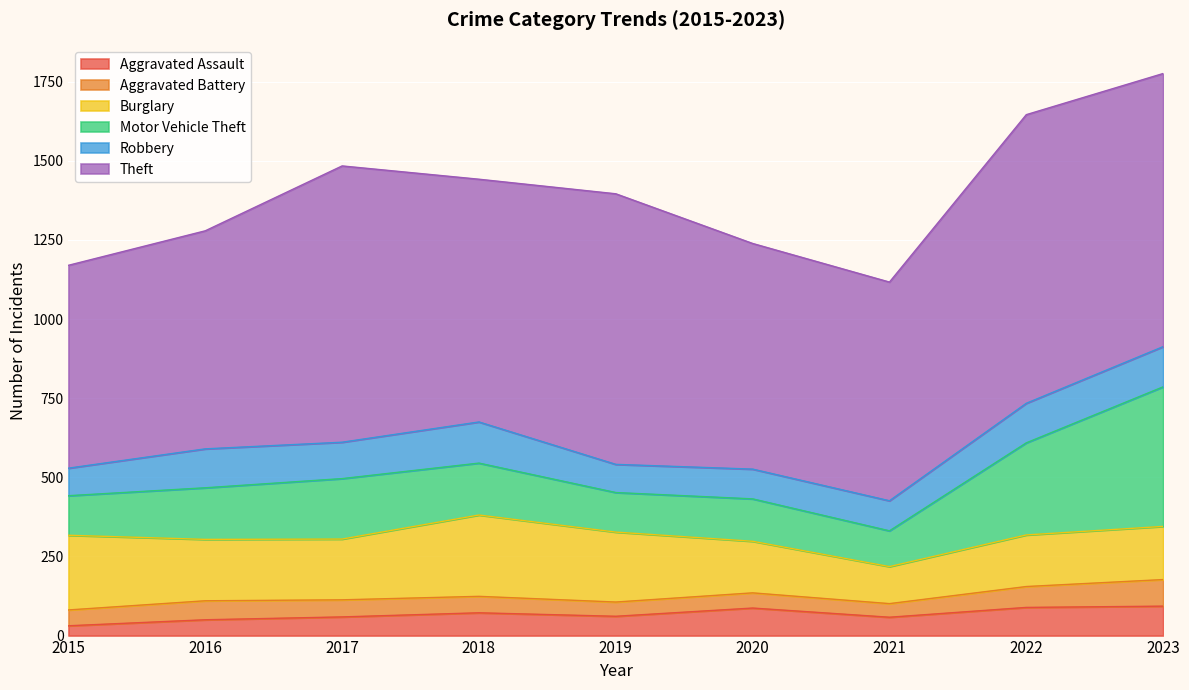

What is the value of the Burglary point at the 5th from the left?

221